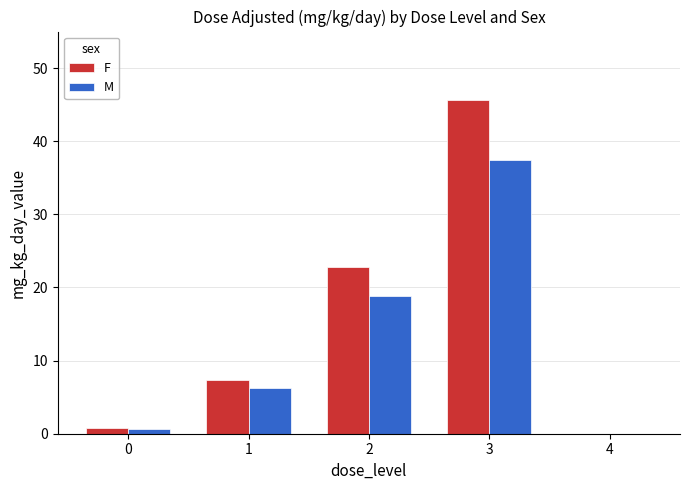

What is the maximum value shown in the chart?

45.6